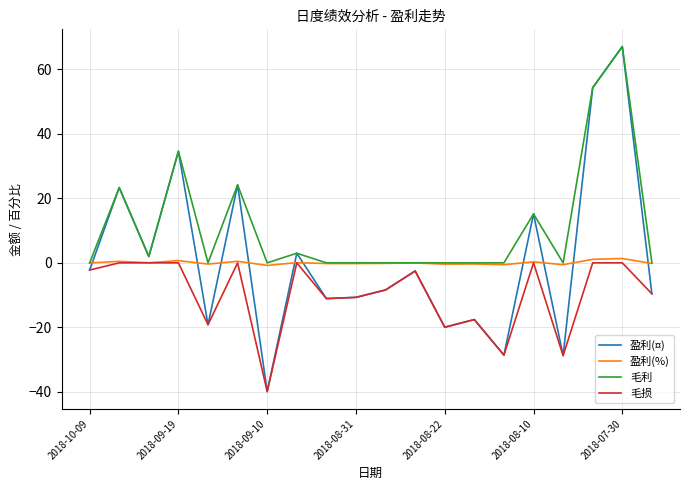

What is the lowest value of the 盈利(¤) series?

-39.9